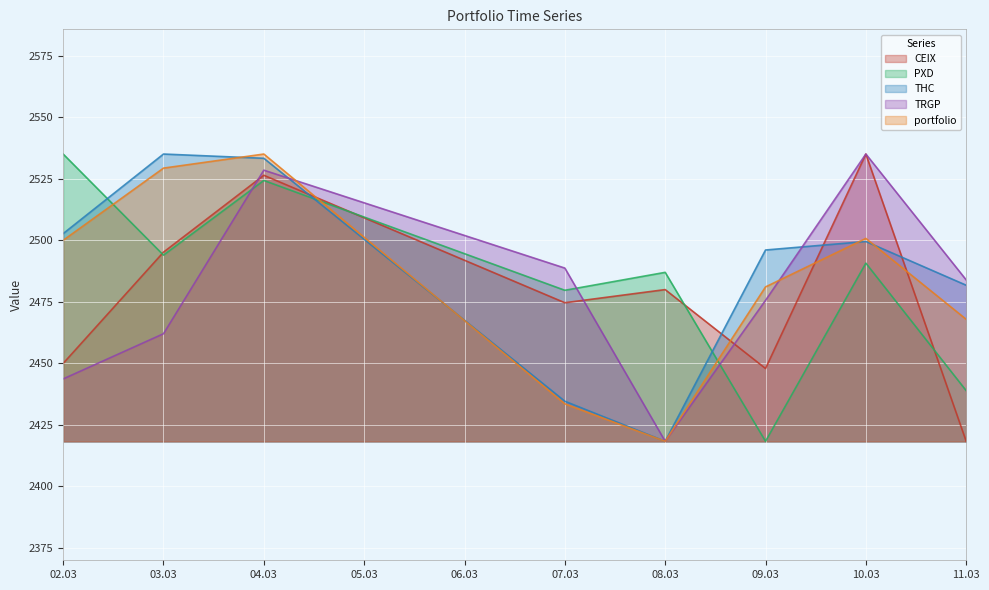

Does the chart display data point markers on the line(s)?

No